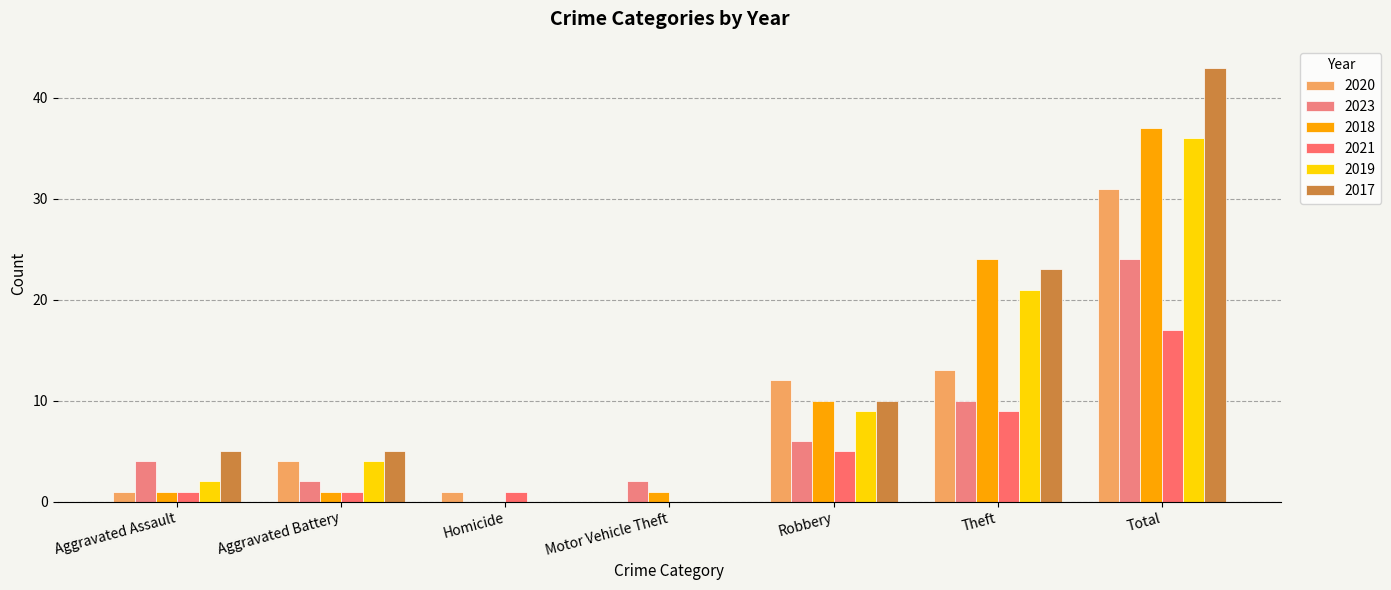

What is the label of the 5th bar from the left?

Robbery